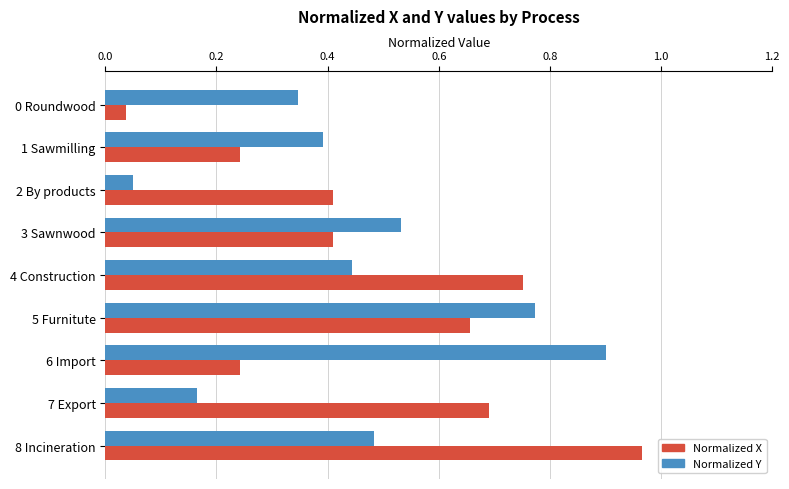

Which series changed the most between 4 Construction and 8 Incineration?

Normalized X